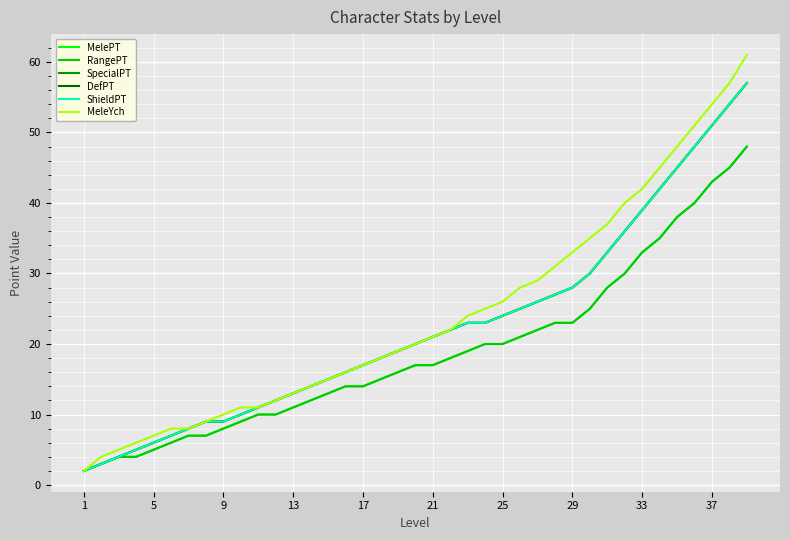

Reading left to right, list all the values displayed in this chart.

MelePT: 2	3	4	4	5	6	7	7	8	9	10	10	11	12	13	14	14	15	16	17	17	18	19	20	20	21	22	23	23	25	28	30	33	35	38	40	43	45	48
RangePT: 2	3	4	4	5	6	7	7	8	9	10	10	11	12	13	14	14	15	16	17	17	18	19	20	20	21	22	23	23	25	28	30	33	35	38	40	43	45	48
SpecialPT: 2	3	4	5	6	7	8	9	9	10	11	12	13	14	15	16	17	18	19	20	21	22	23	23	24	25	26	27	28	30	33	36	39	42	45	48	51	54	57
DefPT: 2	3	4	5	6	7	8	9	9	10	11	12	13	14	15	16	17	18	19	20	21	22	23	23	24	25	26	27	28	30	33	36	39	42	45	48	51	54	57
ShieldPT: 2	3	4	5	6	7	8	9	9	10	11	12	13	14	15	16	17	18	19	20	21	22	23	23	24	25	26	27	28	30	33	36	39	42	45	48	51	54	57
MeleYch: 2	4	5	6	7	8	8	9	10	11	11	12	13	14	15	16	17	18	19	20	21	22	24	25	26	28	29	31	33	35	37	40	42	45	48	51	54	57	61